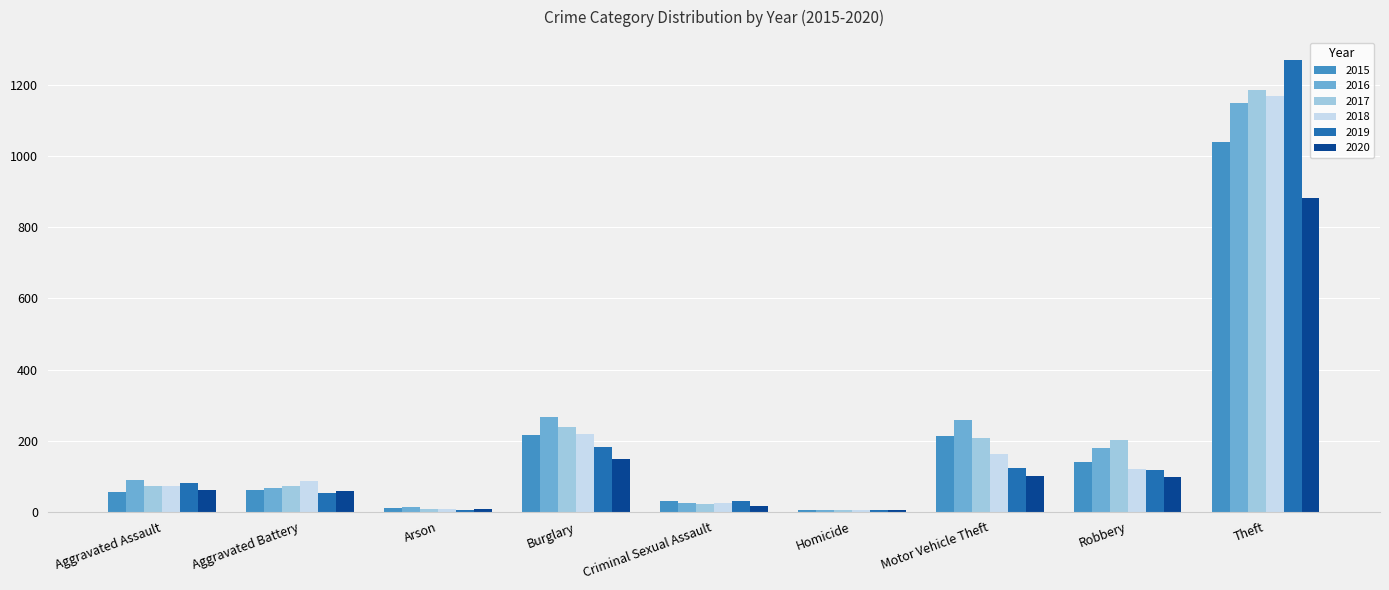

Is the value of 2020 at Theft greater than the value of 2018 at Motor Vehicle Theft?

Yes